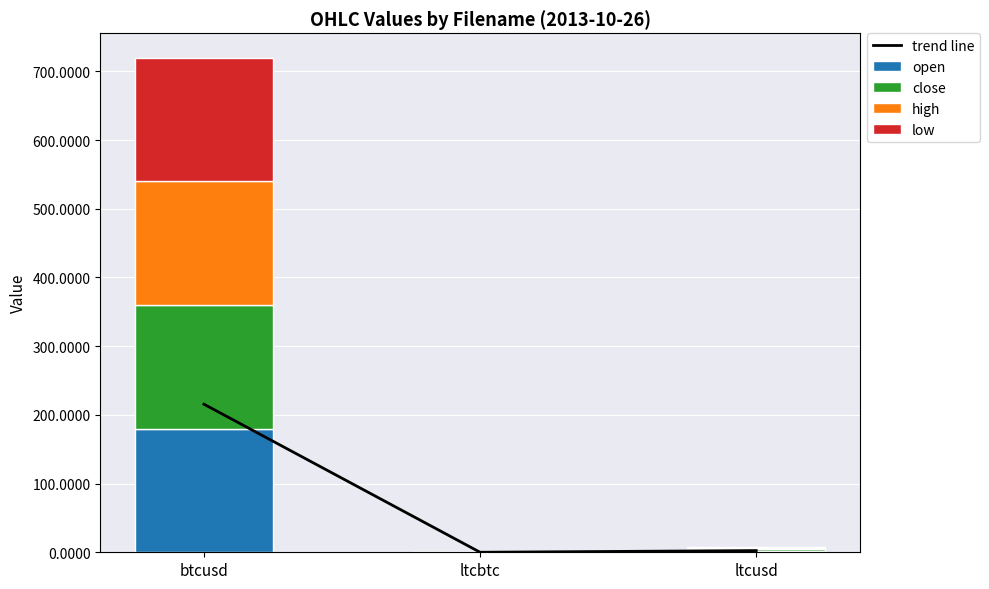

Where is close nearest to the value 89?

ltcusd